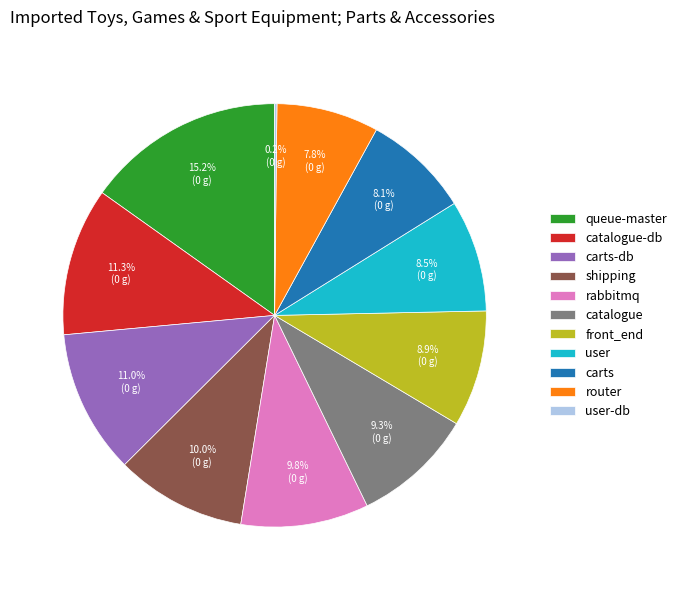

Is there any slice that represents more than half of the pie?

No